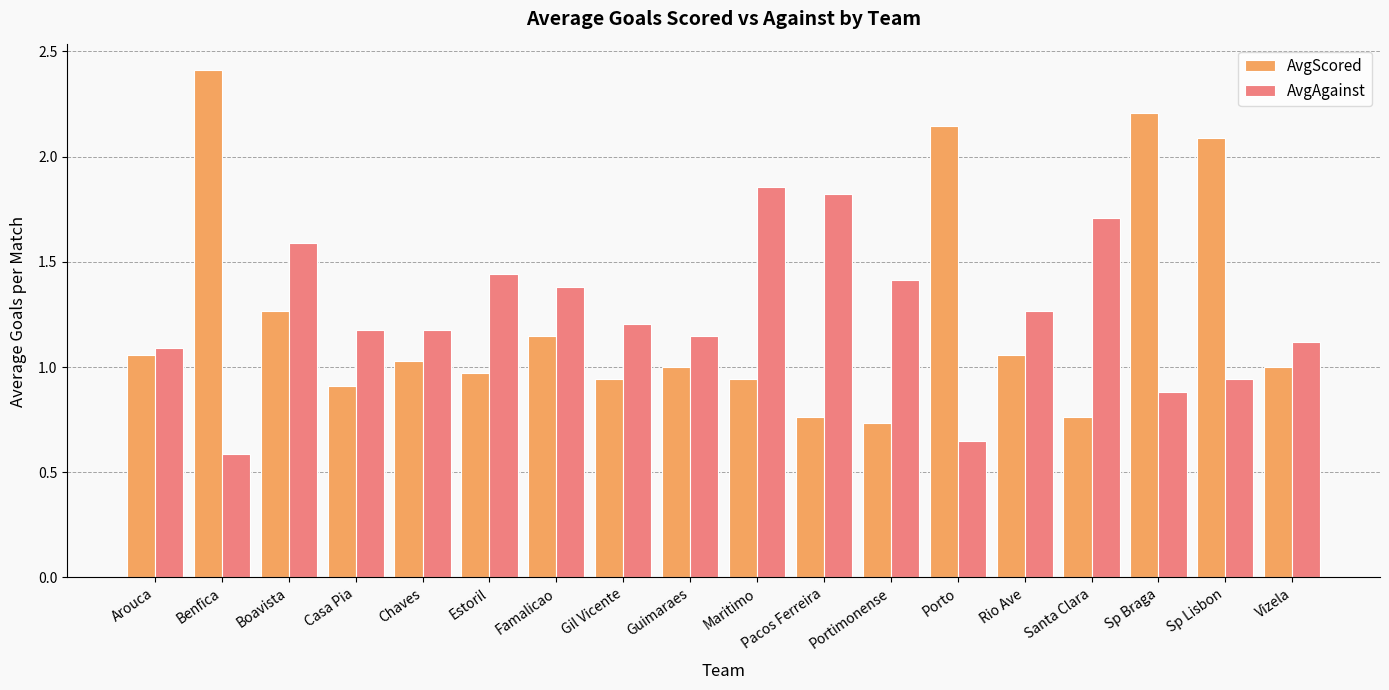

What is the value of the AvgAgainst bar at the 15th from the left?

1.7